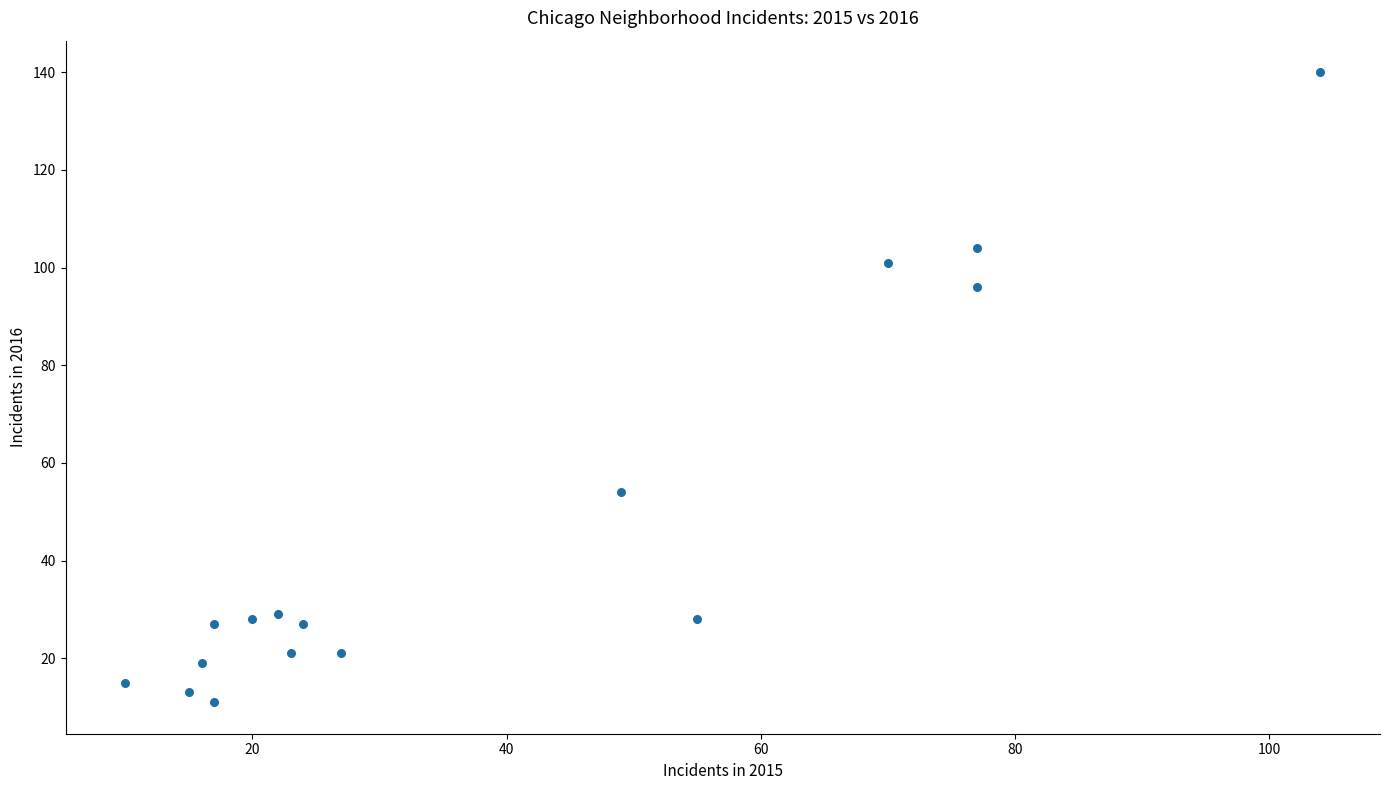

What is the range of Y values (max minus min)?

129